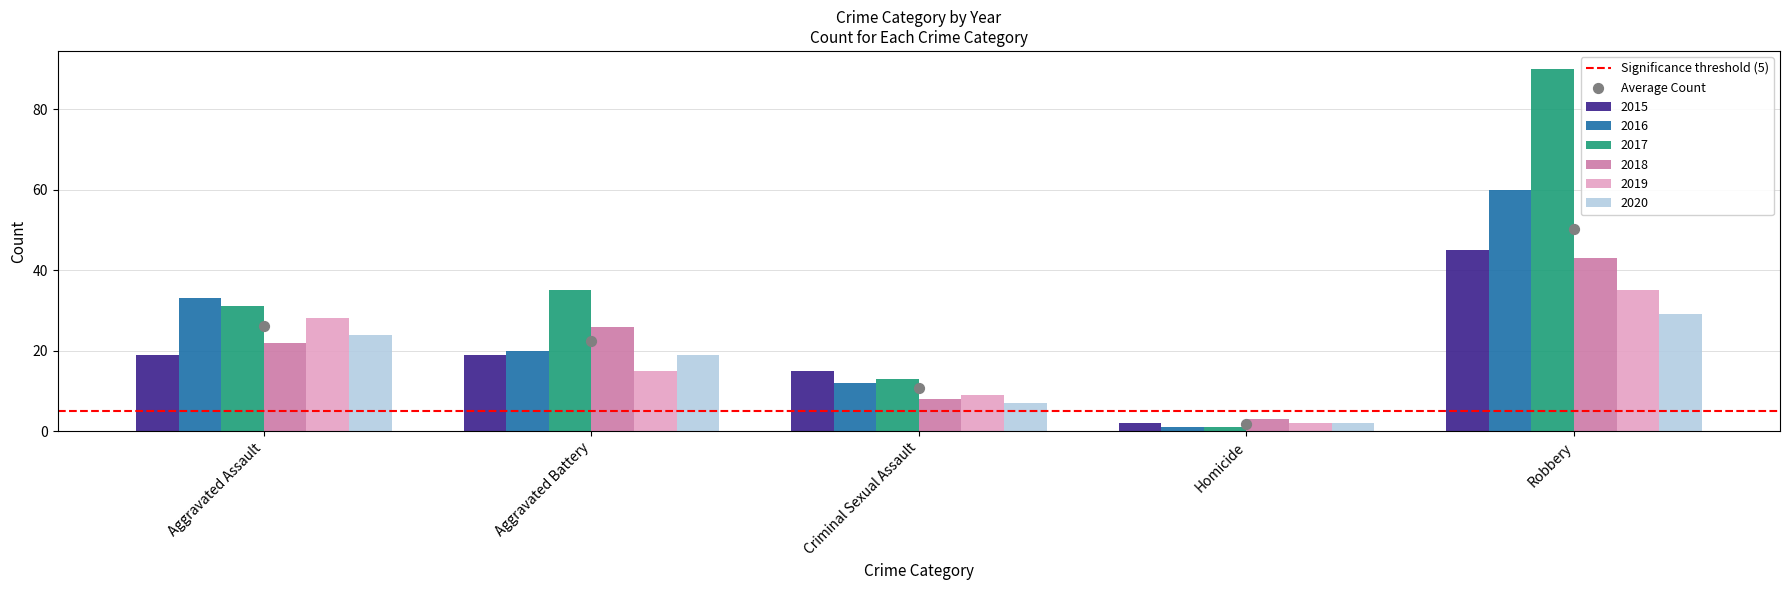

What is the total value across all series at Aggravated Battery?

134